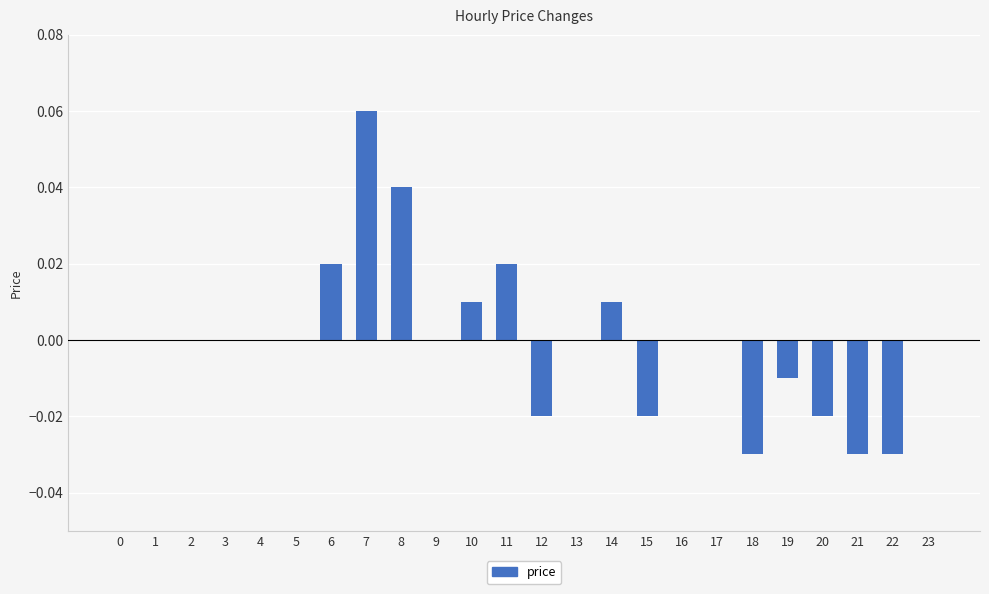

Which has a higher value, 15 or 10?

10